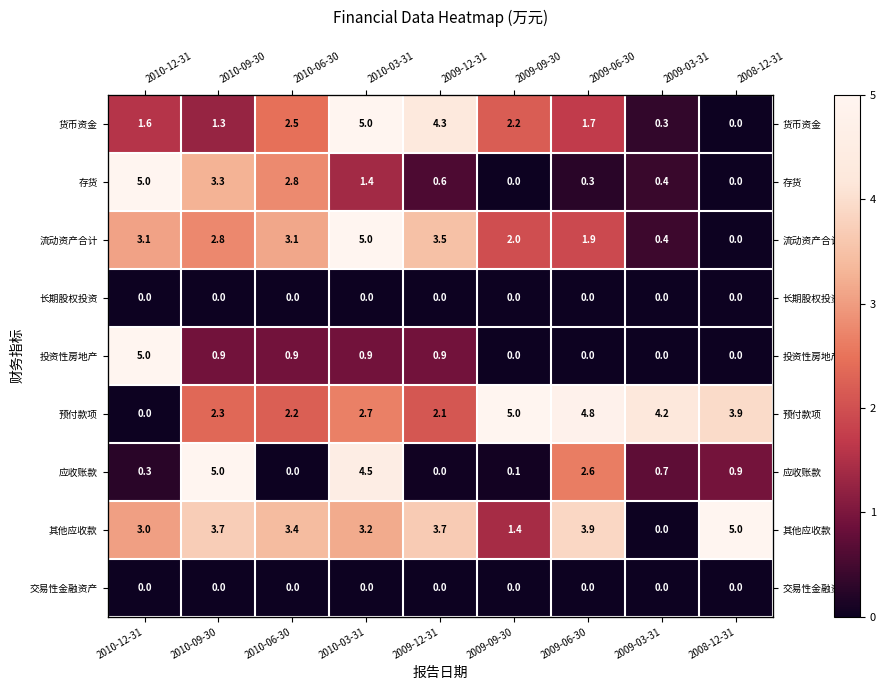

Is it true that 货币资金 equals 2.5 at 2010-06-30?

True